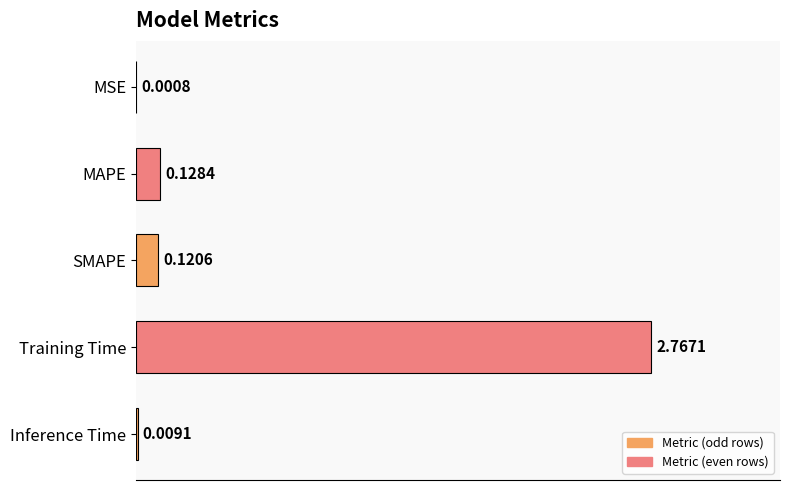

Between SMAPE and MAPE, which is larger?

MAPE